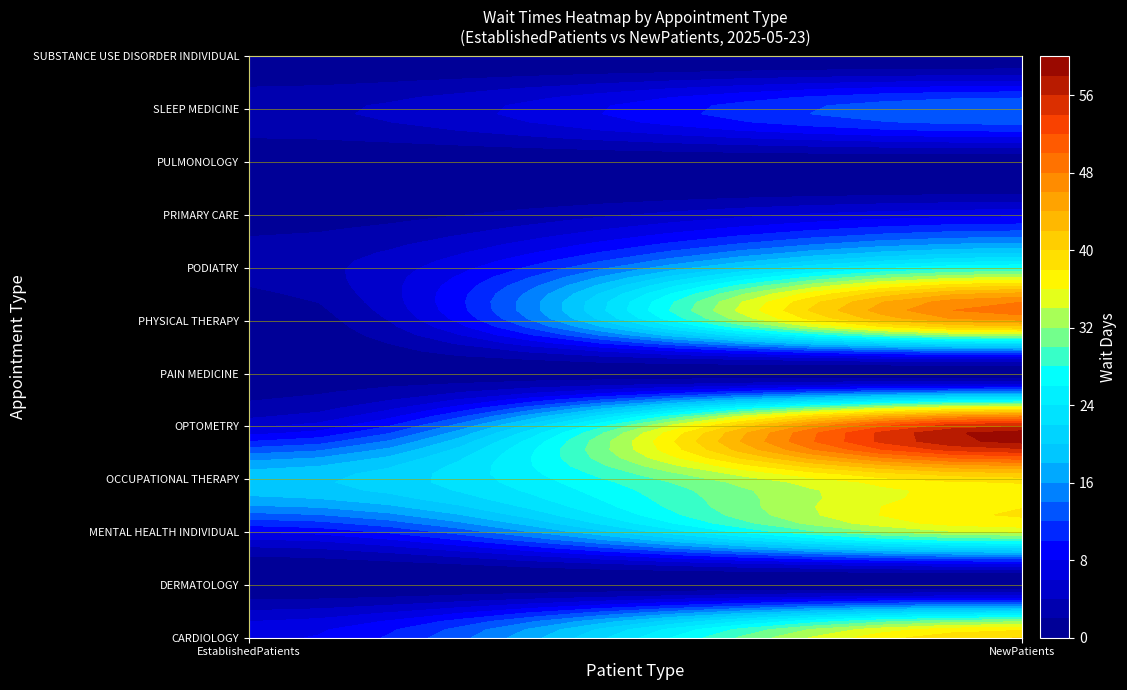

Is it true that MENTAL HEALTH INDIVIDUAL equals 53.8 at 1?

False